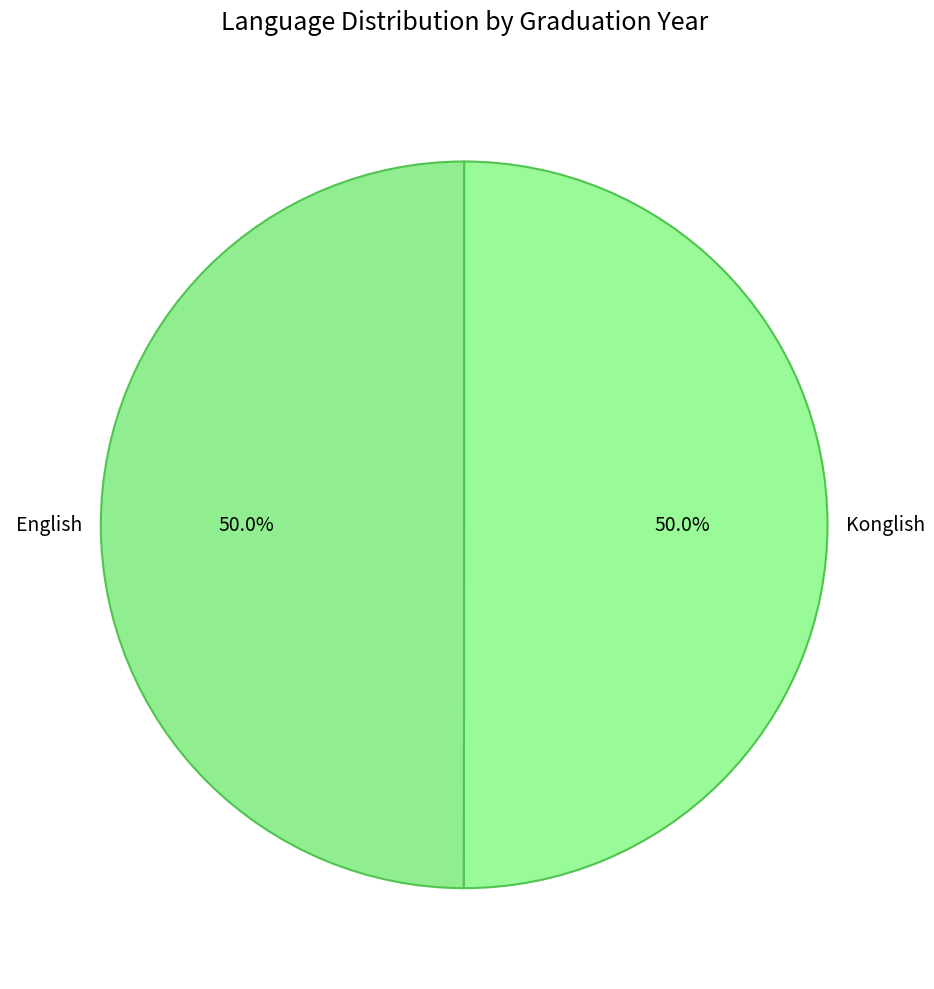

How much of the chart is everything except English?

50.0%